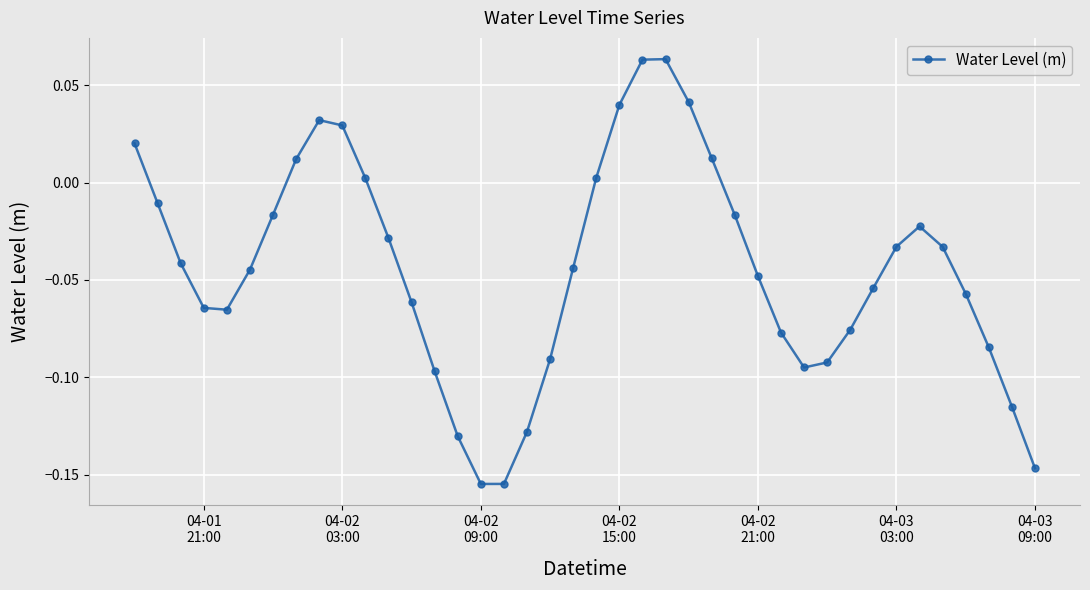

Count the number of data series in this chart.

1